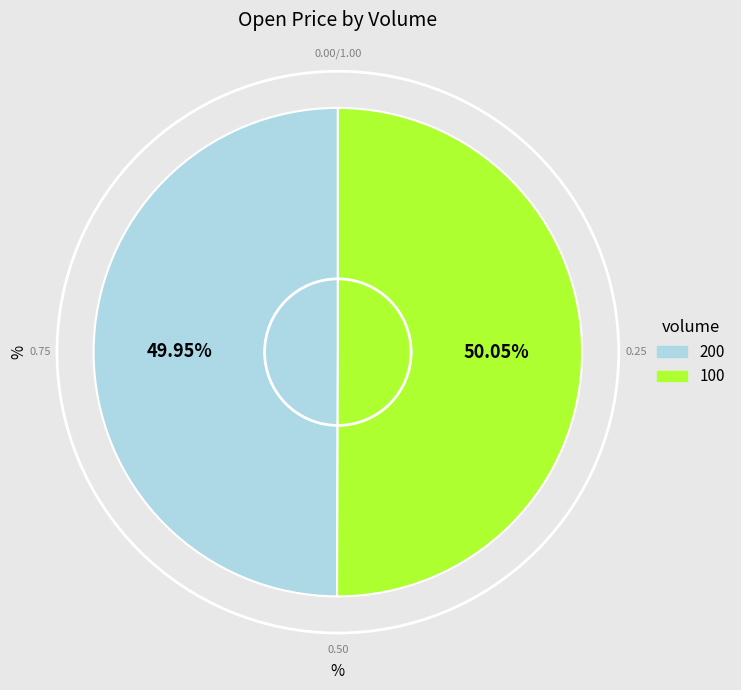

To the nearest percent, what is the average slice percentage?

50%